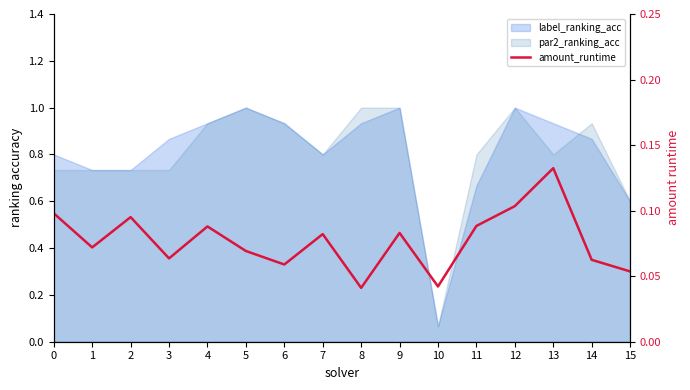

What is the difference between the second highest and minimum values?

0.1